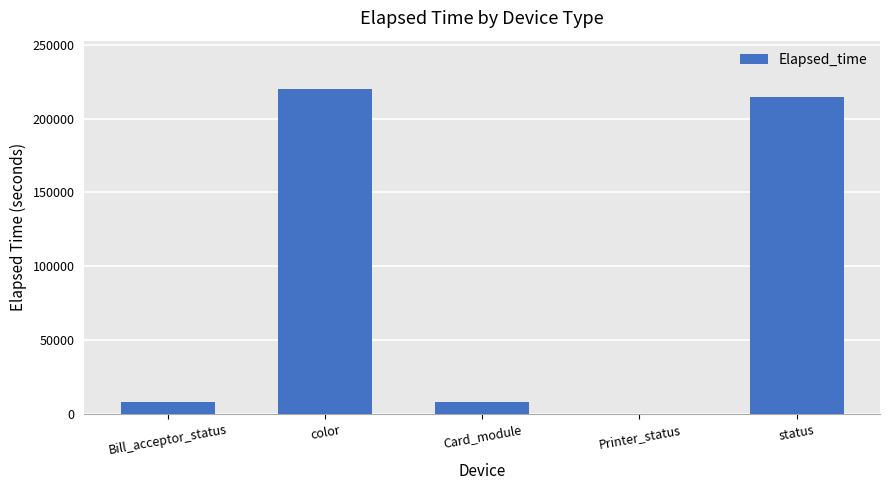

Read the value at Card_module.

8069